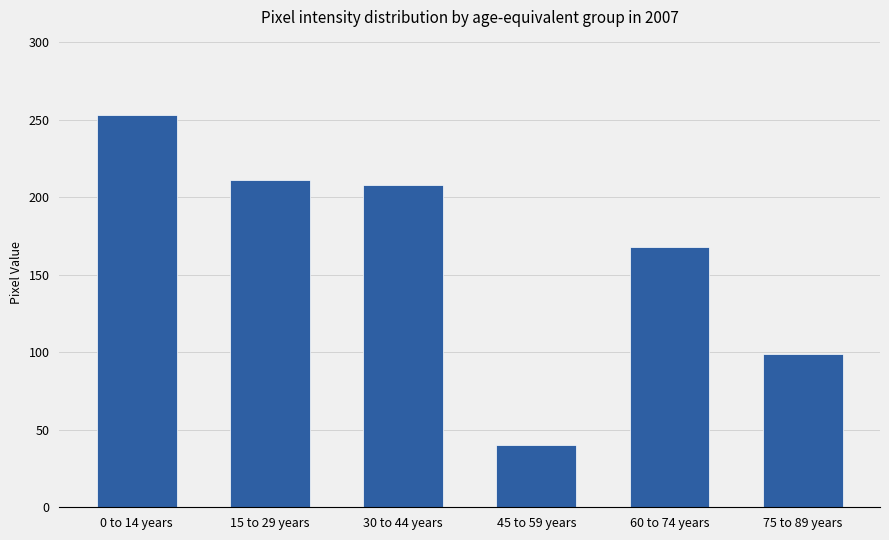

What is the label of the 3rd bar from the left?

30 to 44 years